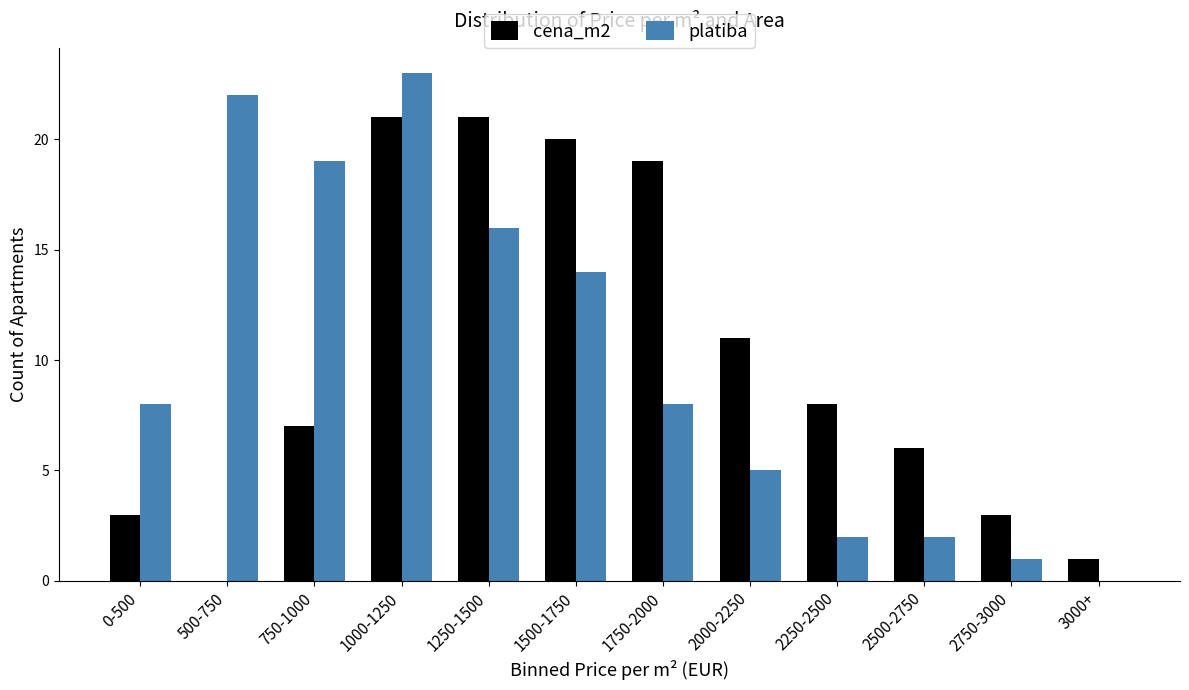

Reading right to left, extract all data points from this chart.

cena_m2: 3000+=1	2750-3000=3	2500-2750=6	2250-2500=8	2000-2250=11	1750-2000=19	1500-1750=20	1250-1500=21	1000-1250=21	750-1000=7	500-750=0	0-500=3
platiba: 3000+=0	2750-3000=1	2500-2750=2	2250-2500=2	2000-2250=5	1750-2000=8	1500-1750=14	1250-1500=16	1000-1250=23	750-1000=19	500-750=22	0-500=8